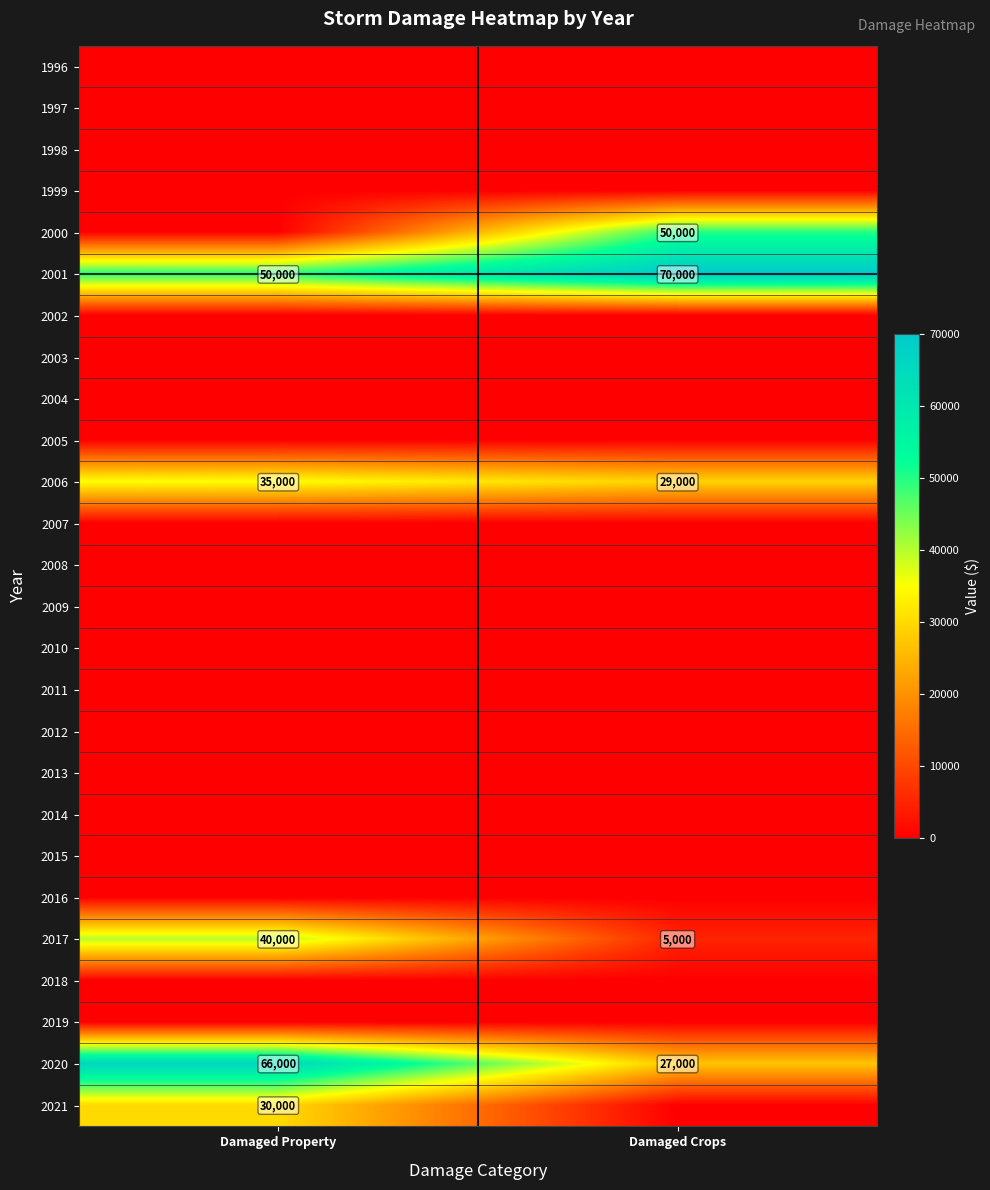

The 2021 series shows 30000 at Damaged Property. True or false?

True